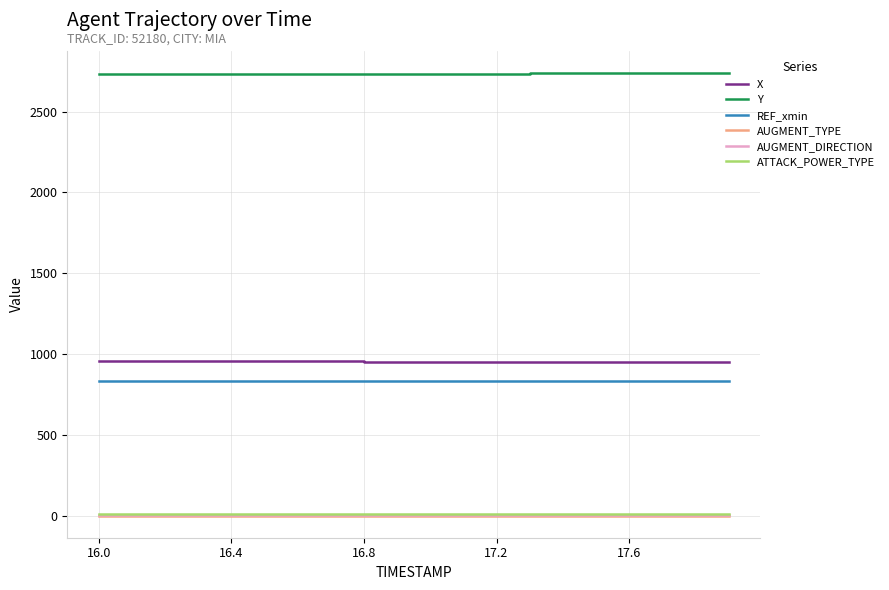

What is the greatest value displayed?

2737.6